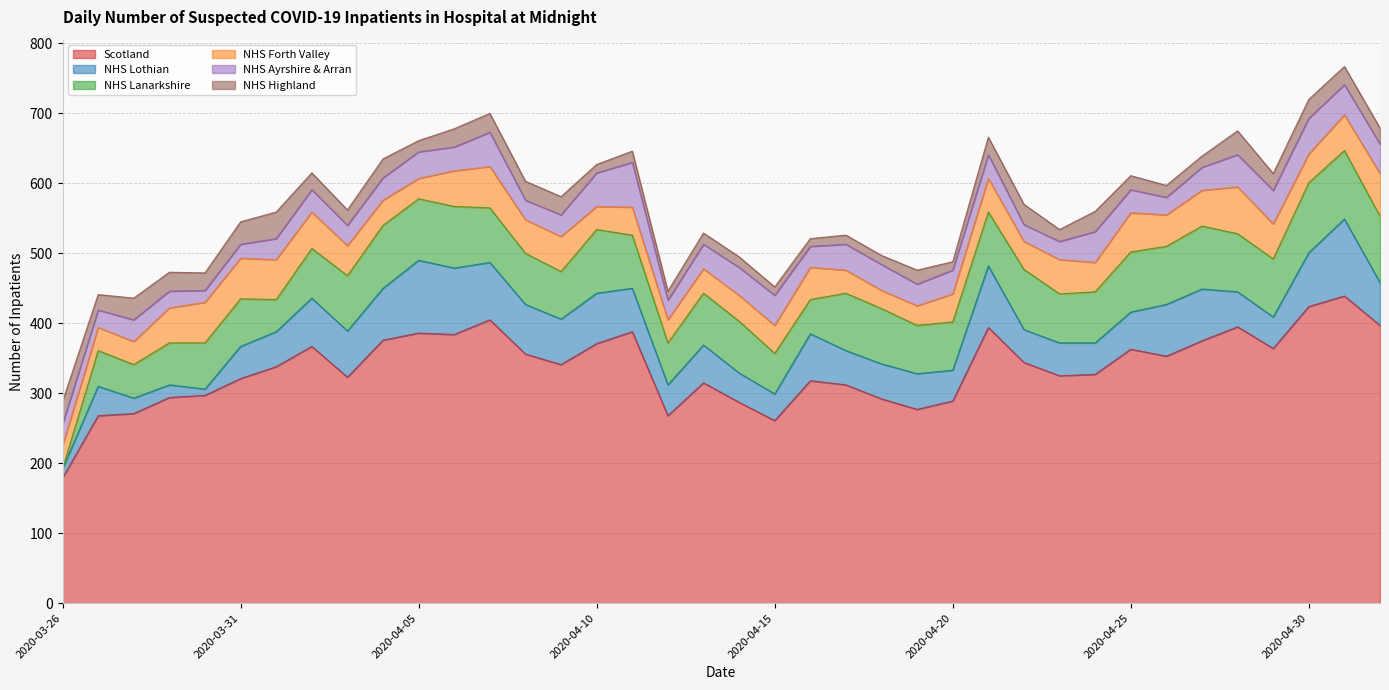

Between which two adjacent categories do NHS Lothian and NHS Forth Valley first intersect?

2020-03-26 and 2020-03-27